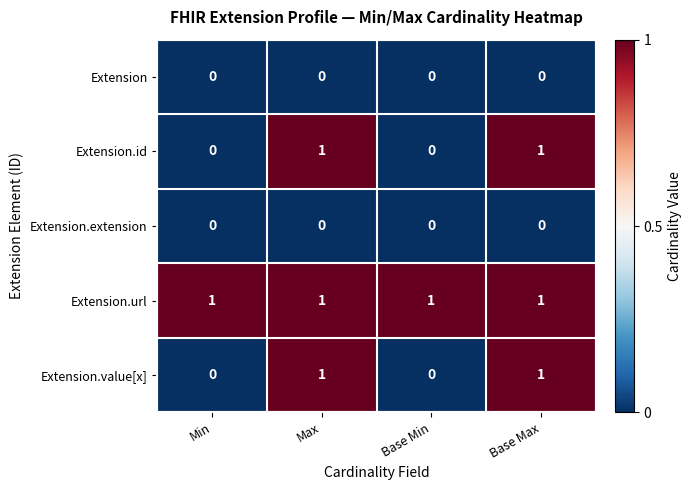

Count the Extension.value[x] values in the range 0 to 1.

4